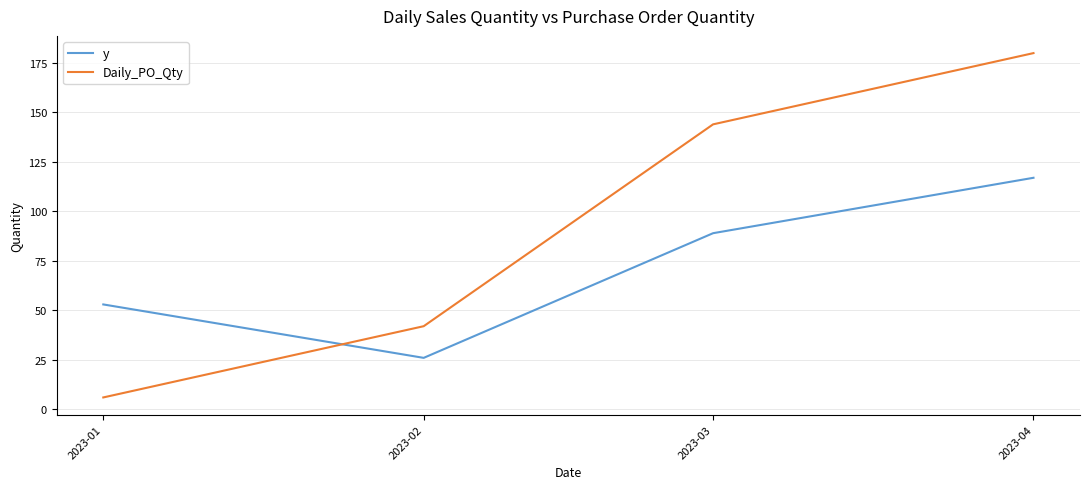

Which series has the largest total across all categories?

Daily_PO_Qty